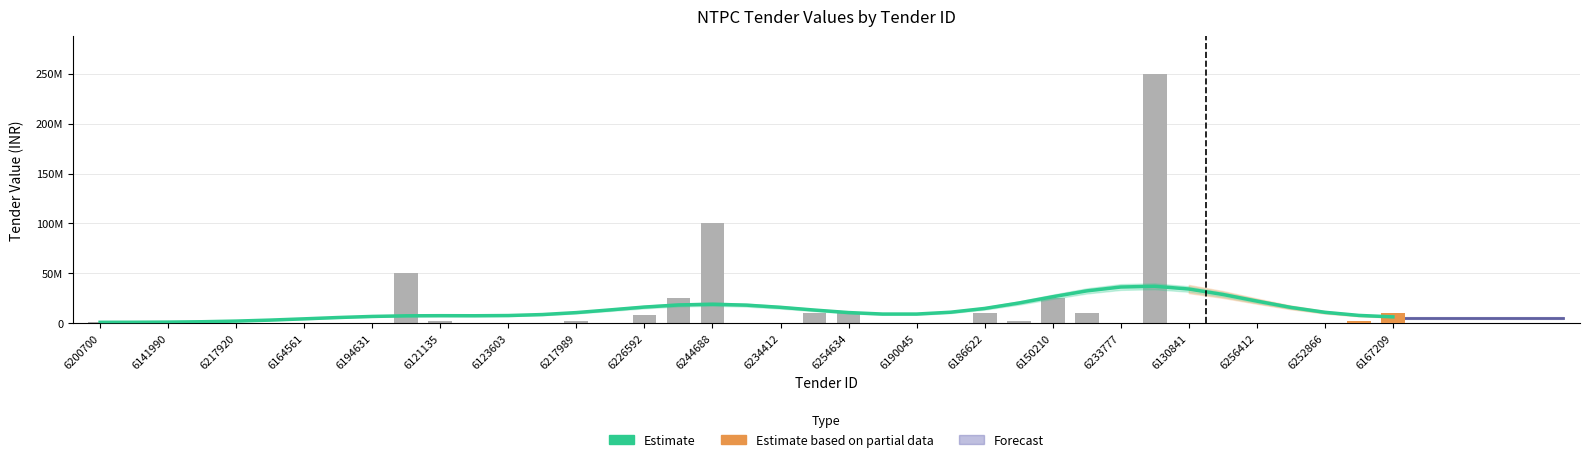

What is the label of the 27th bar from the left?

6186622